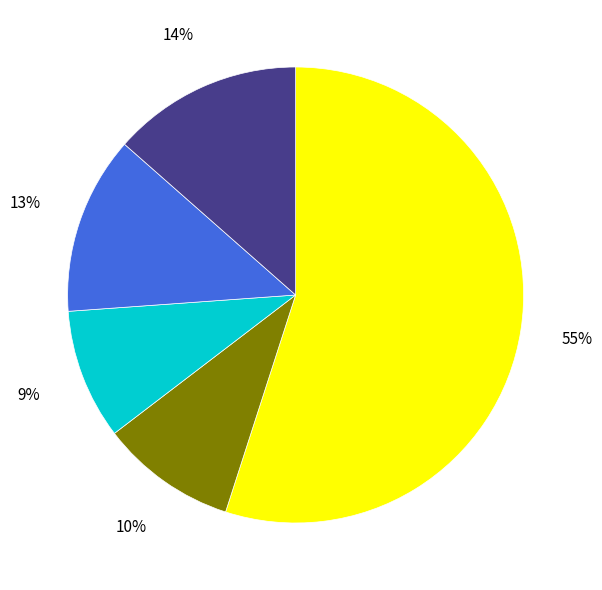

To the nearest percent, what is the difference between the largest and smallest slice percentages?

46%